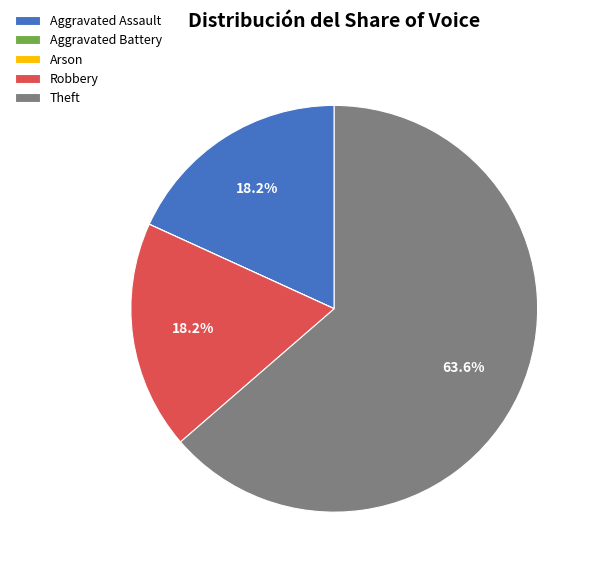

Does any single category account for the majority?

Yes